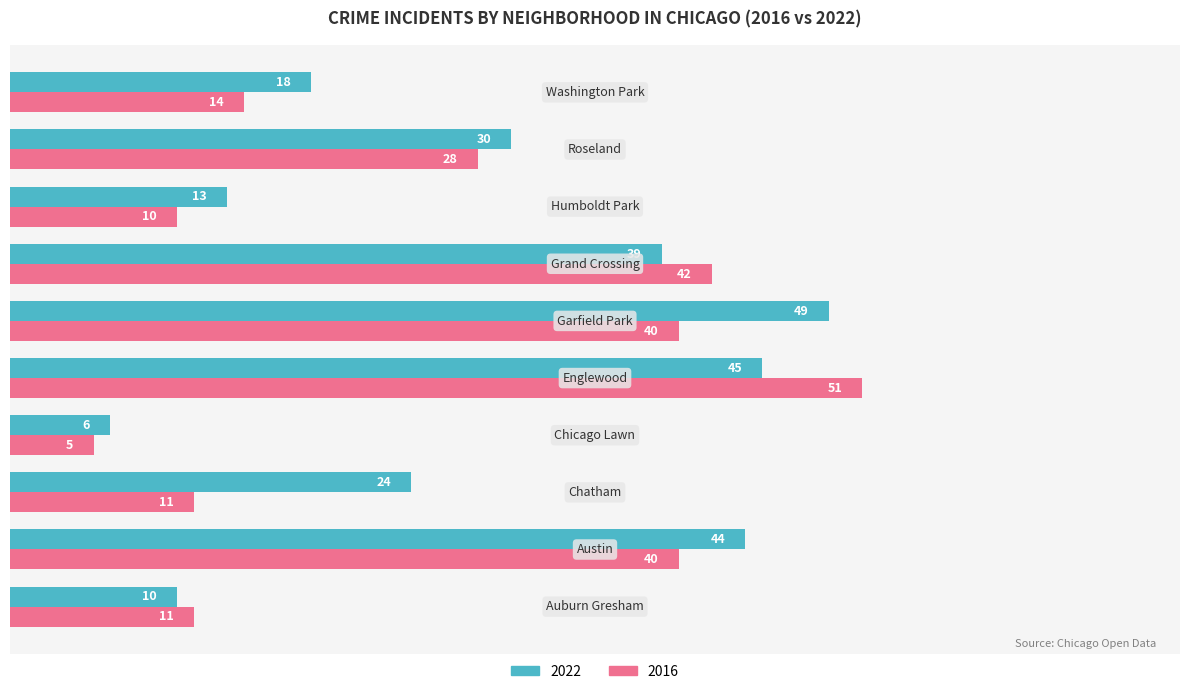

List the series in order of their overall mean, highest first.

2022, 2016